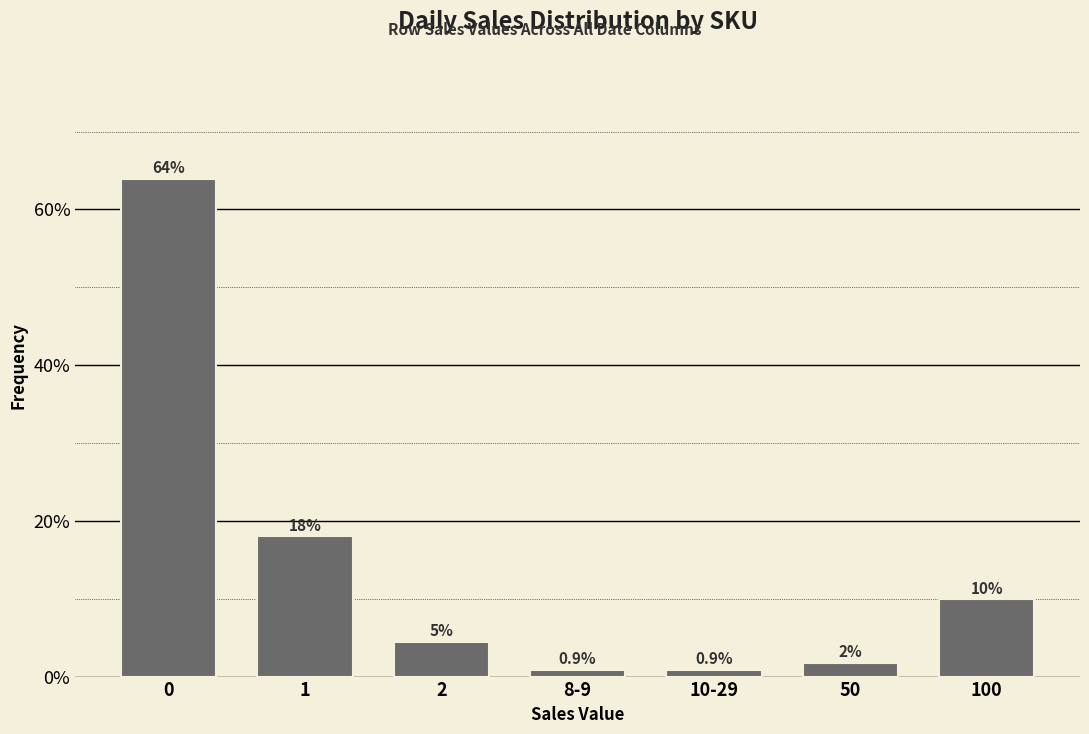

Reading right to left, what are all the values shown in this chart?

9.9	1.8	0.9	0.9	4.5	18.0	64.0